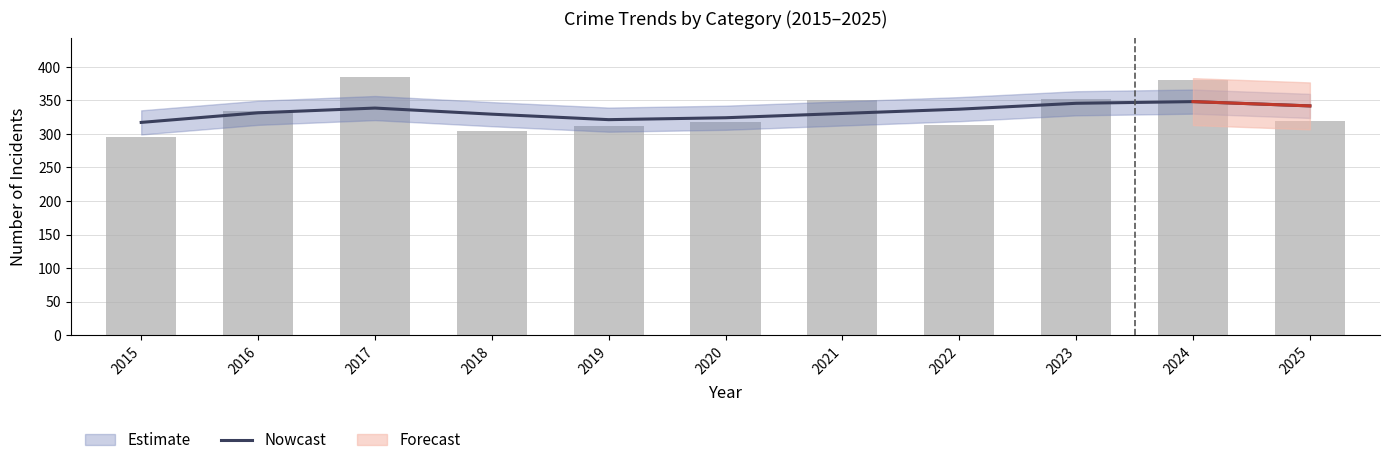

Which label corresponds to the largest value in the chart?

2017